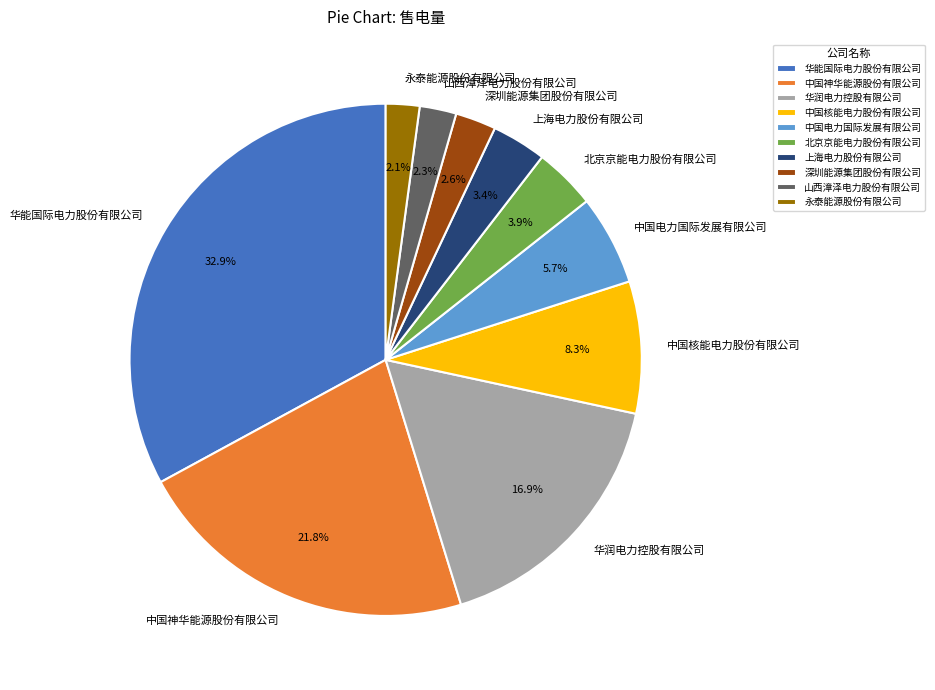

Which slice is the largest?

华能国际电力股份有限公司